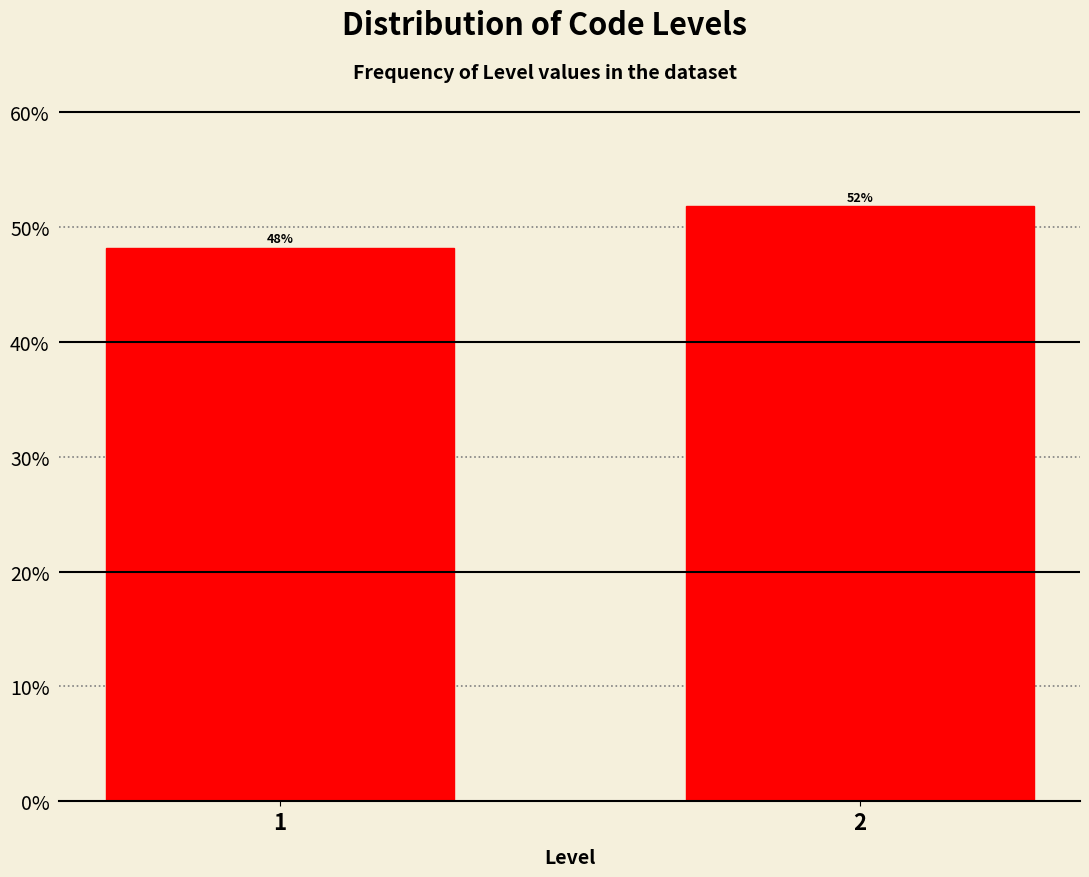

Are the bars horizontal?

No